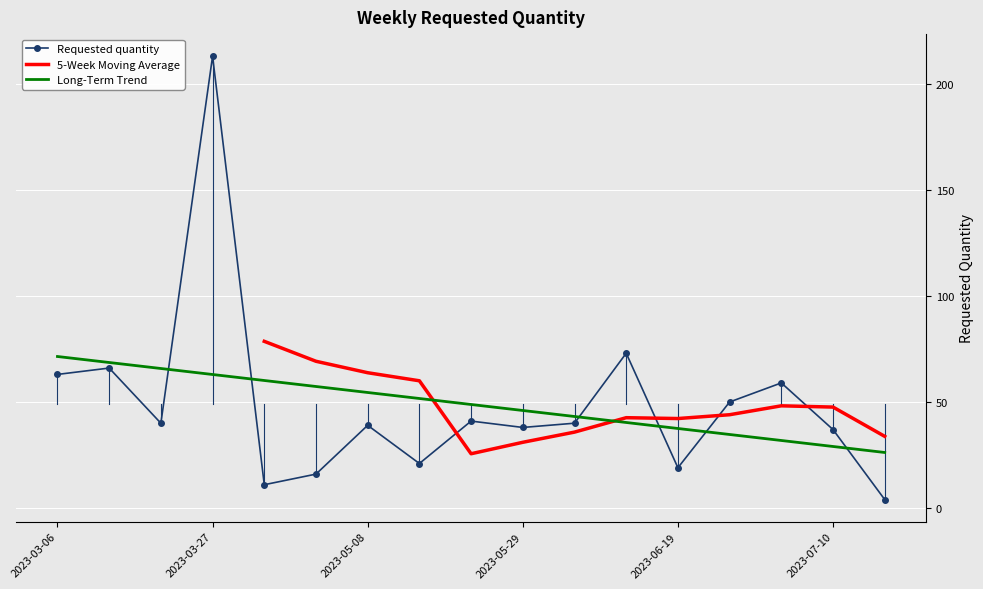

What is the difference between the values at 2023-06-05 and 2023-04-03?

29